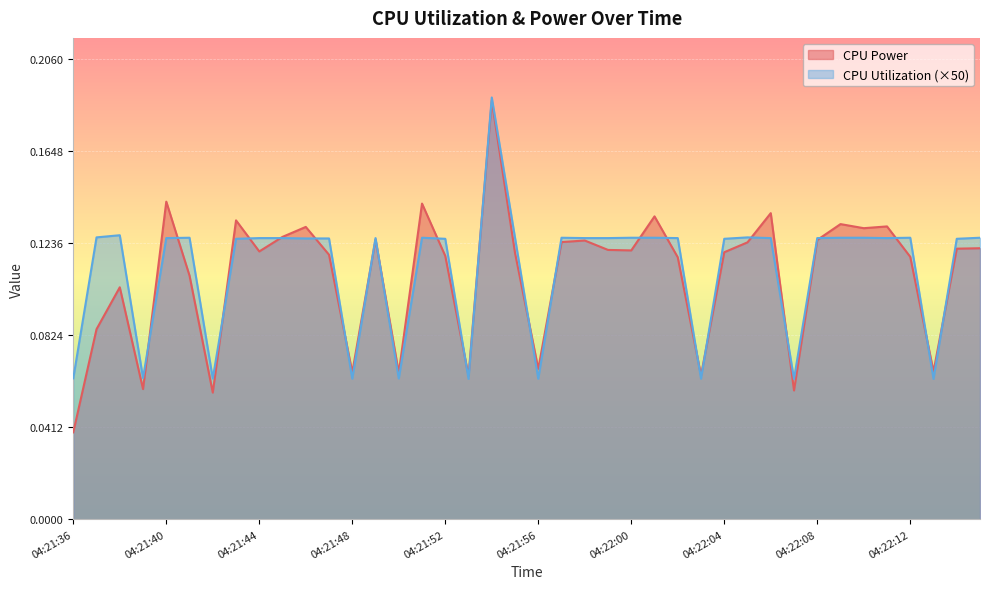

How many lines are shown in the chart?

2